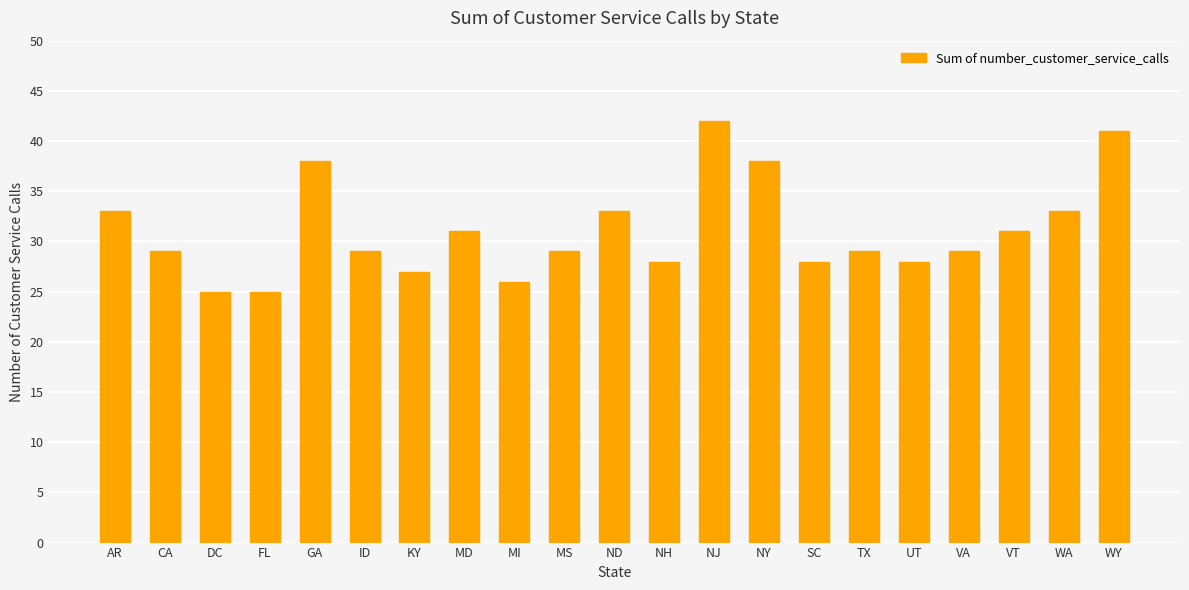

What is the approximate value at ND?

33